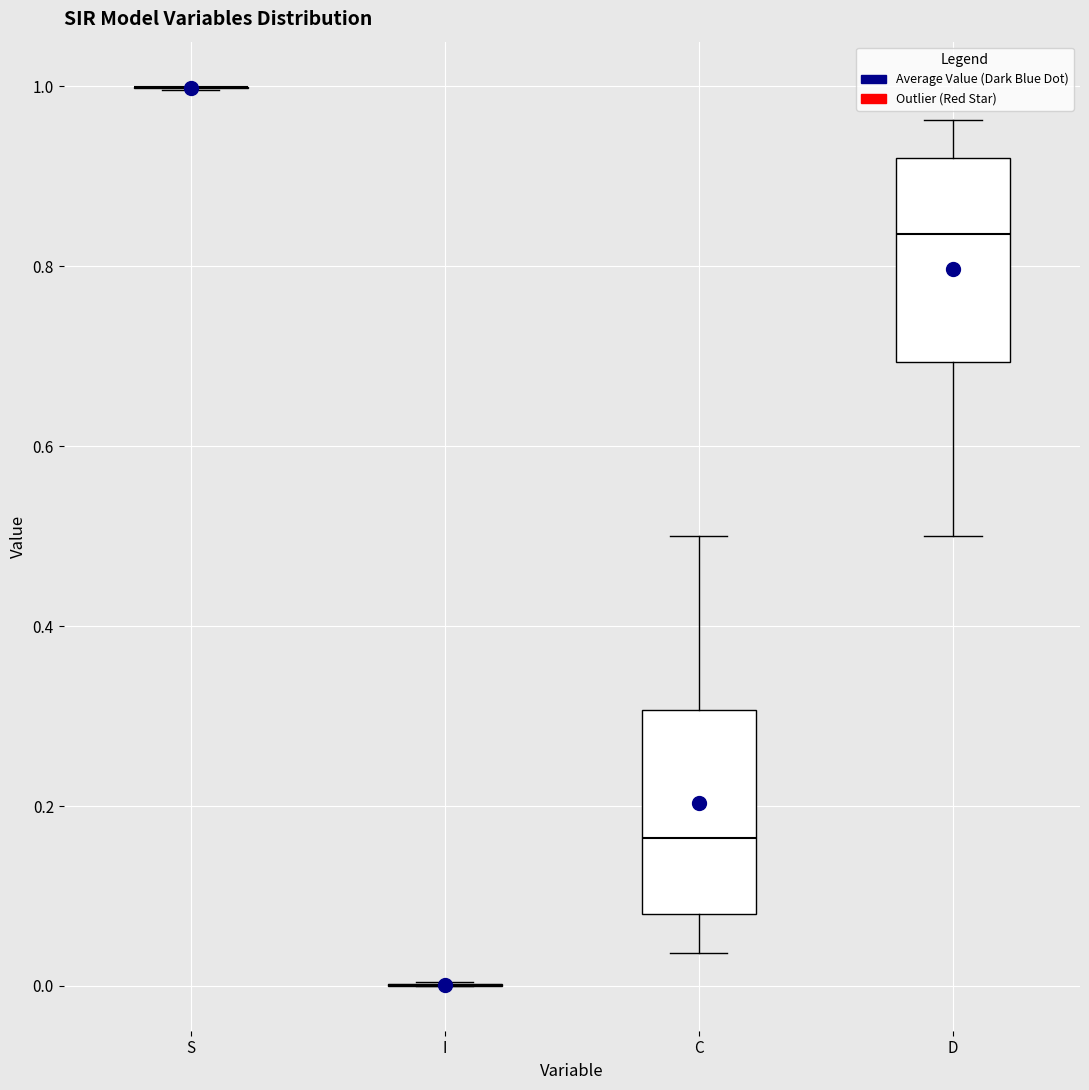

Reading left to right, read every box against the y-axis: the position of its median line, the range the box covers, and the ends of its whiskers. The values are not printed on the chart, so give them approximately, as read against the axis.

S: box collapsed to a line at 1.00, whiskers 1.00 to 1.00
I: box collapsed to a line at 0.00, whiskers 0.00 to 0.00
C: median 0.16, box 0.08 to 0.30, whiskers 0.04 to 0.50
D: median 0.84, box 0.70 to 0.92, whiskers 0.50 to 0.96